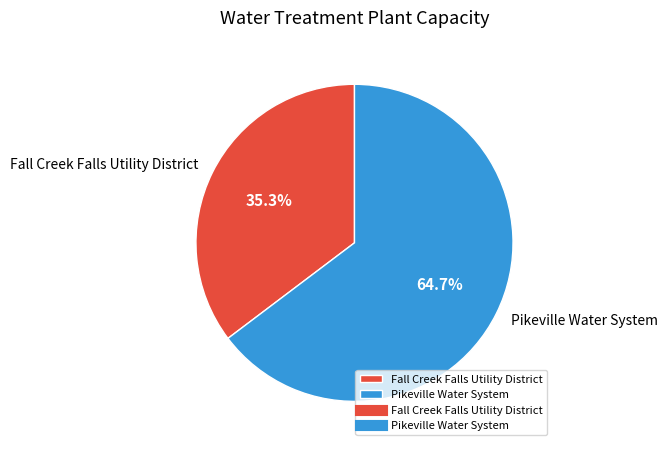

Which slice is the largest?

Pikeville Water System